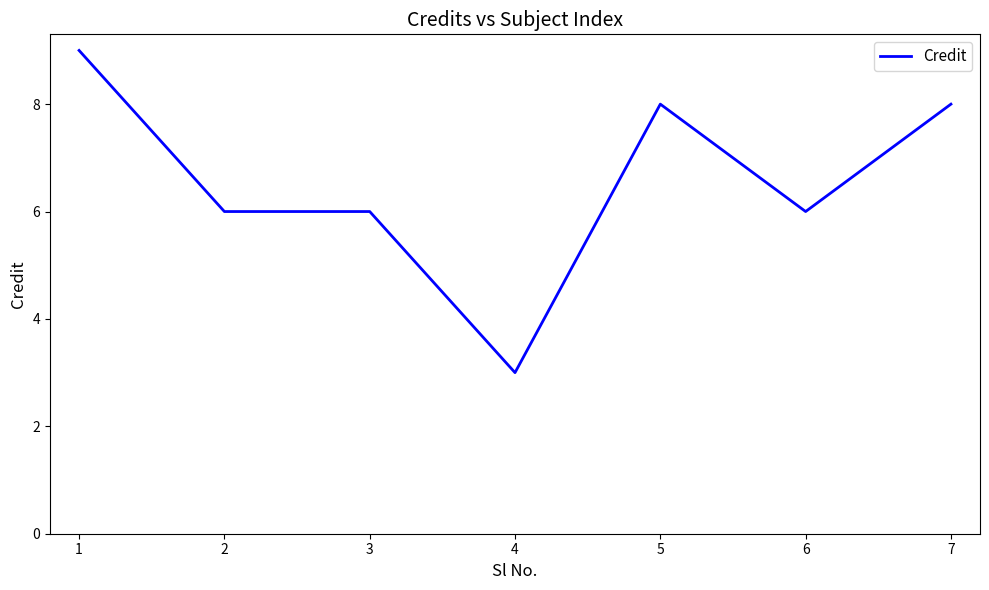

True or false: the data shows 3 at 6.

False